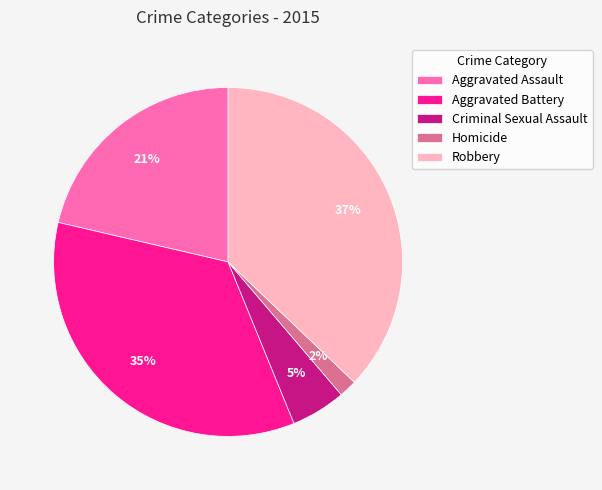

Combined, do Aggravated Assault and Homicide account for over 50%?

No